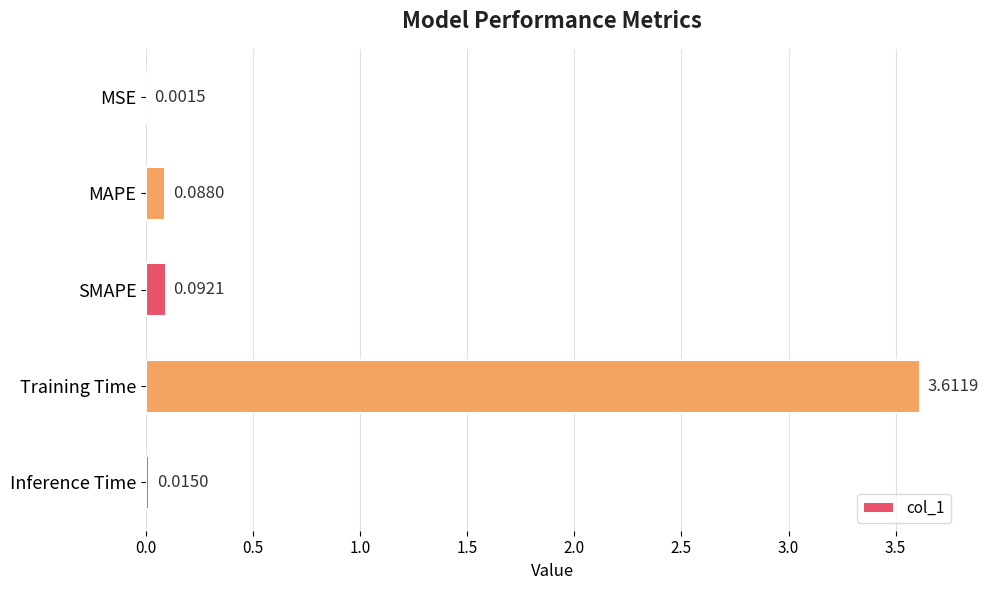

What is the change in value from MSE to Training Time?

+3.6